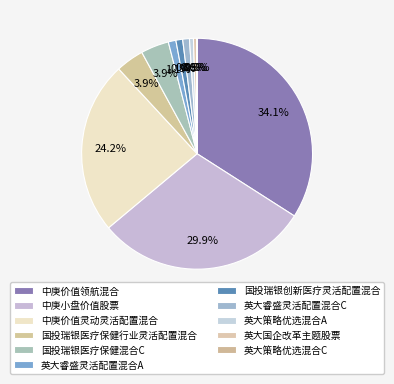

Count the number of slices in the pie.

11